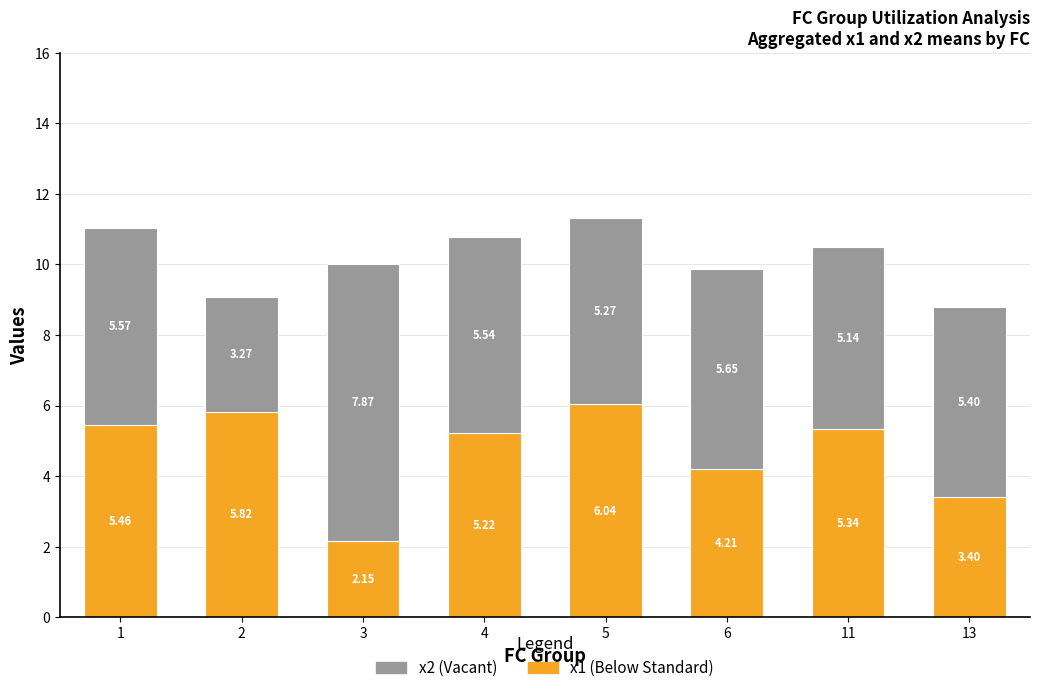

What is the total value across all series at 13?

8.8